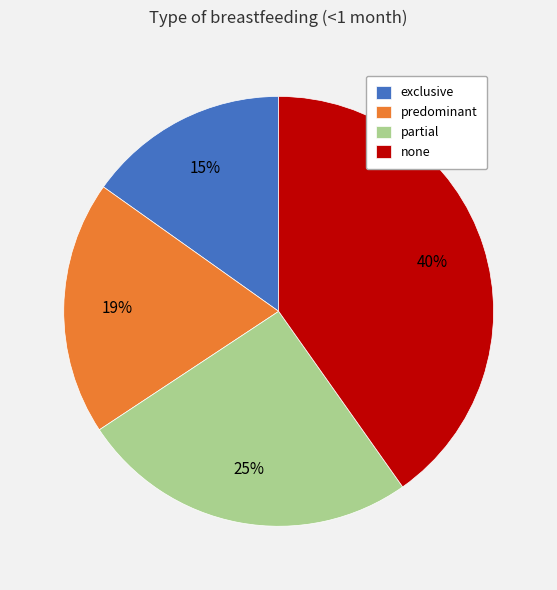

How many slices are in this pie chart?

4